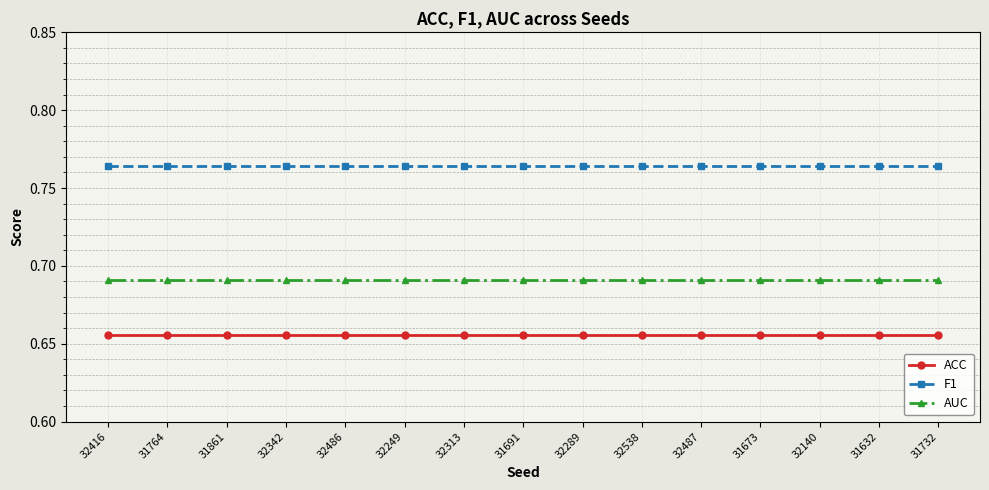

Which series has the largest total across all categories?

F1